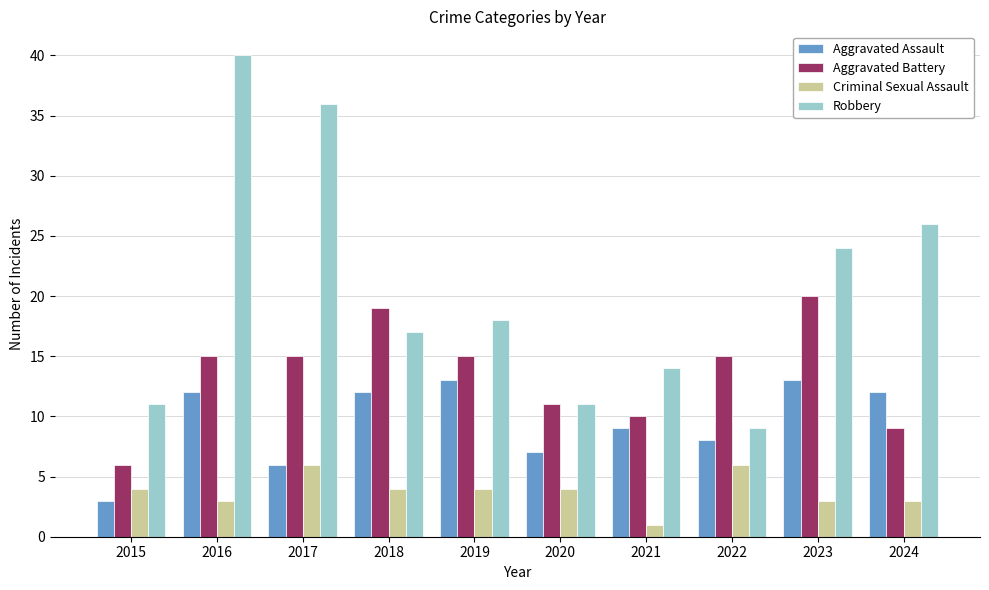

What is the value of the Aggravated Assault bar at the 4th from the left?

12